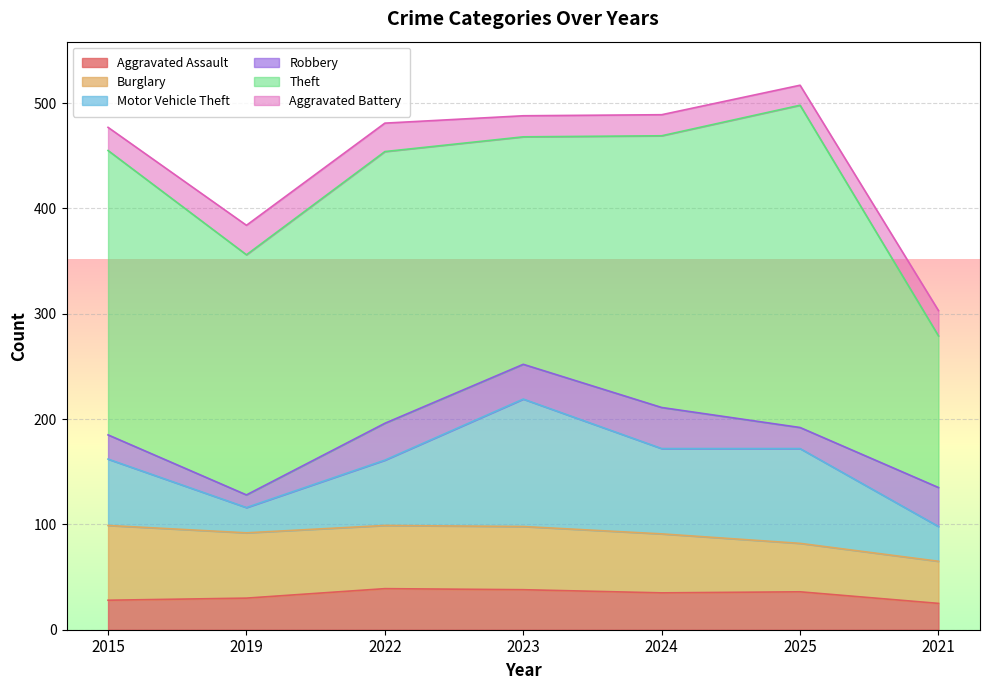

True or false: Aggravated Battery and Aggravated Assault cross at least once.

False